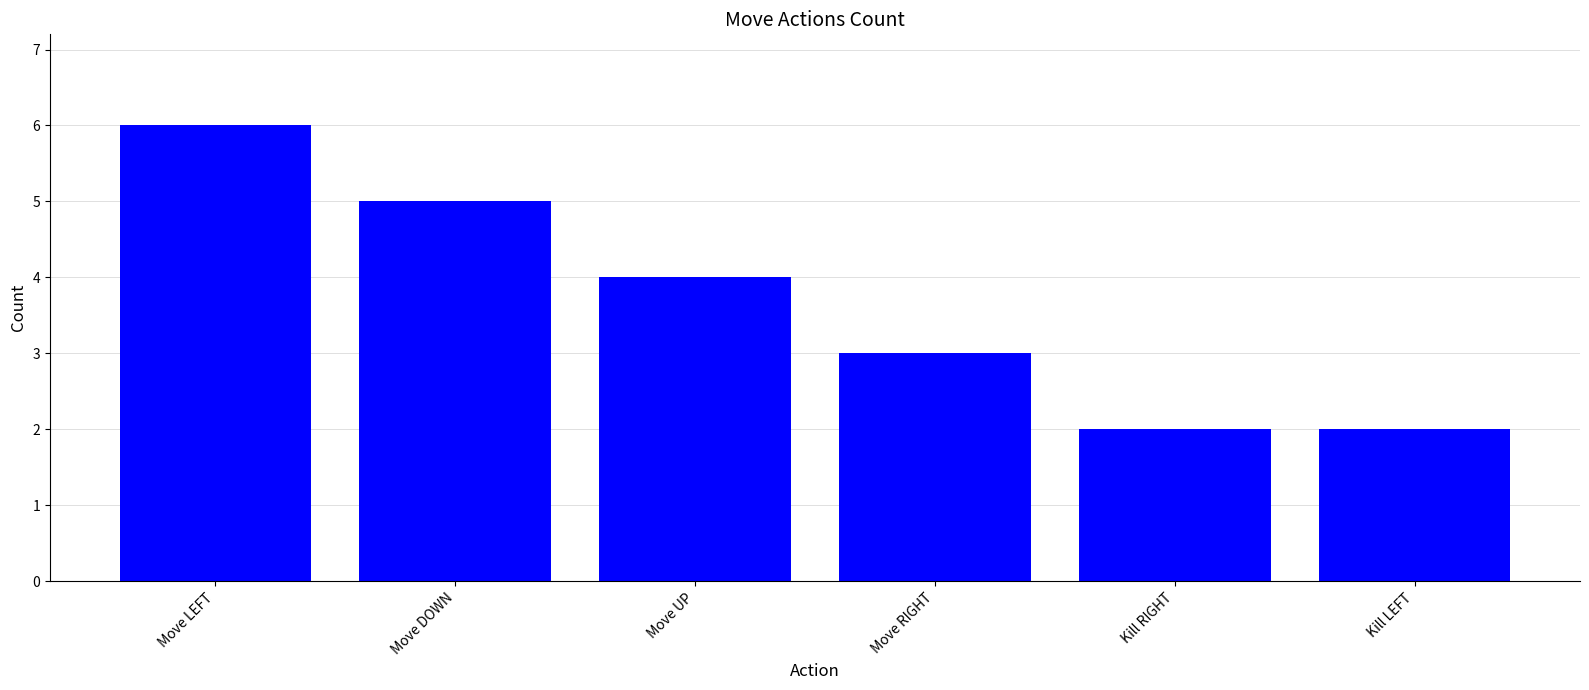

The value at Move DOWN is 5. True or false?

True